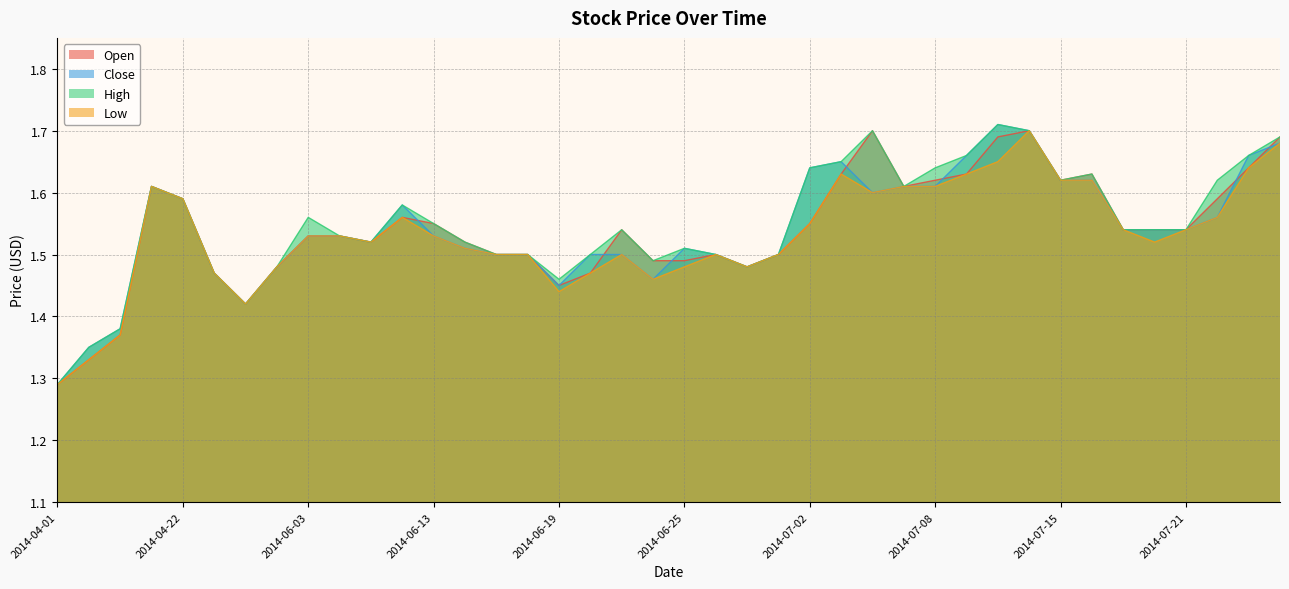

True or false: Close has more than 0 interior local peaks.

True